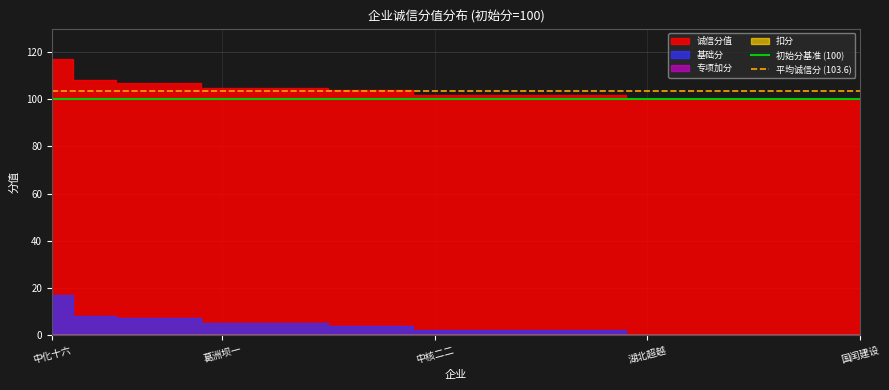

Is it true that 初始分基准 (100) equals 130.2 at 中化十六?

False